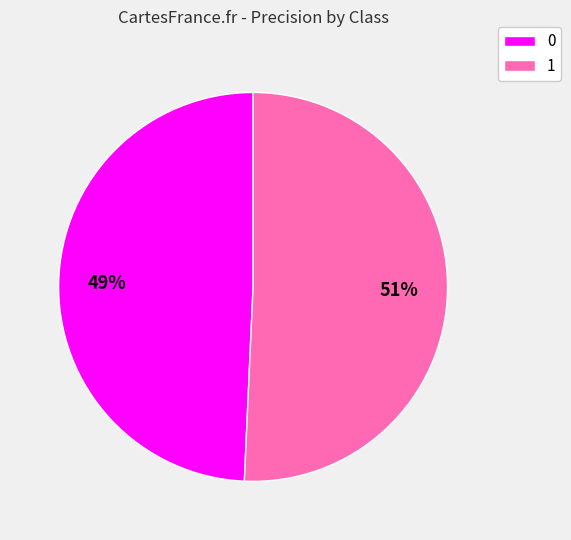

True or false: 0 accounts for 49% of the total.

True